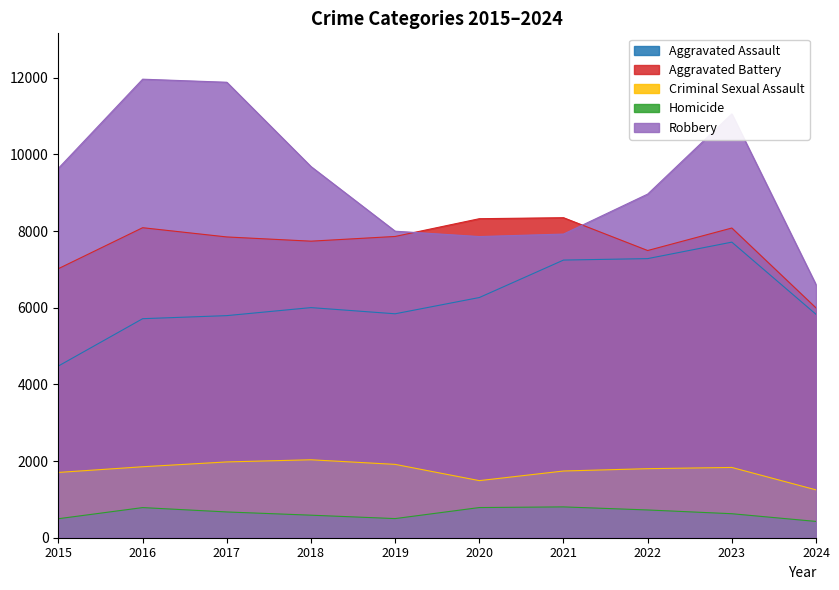

What is the maximum value for Aggravated Battery?

8347